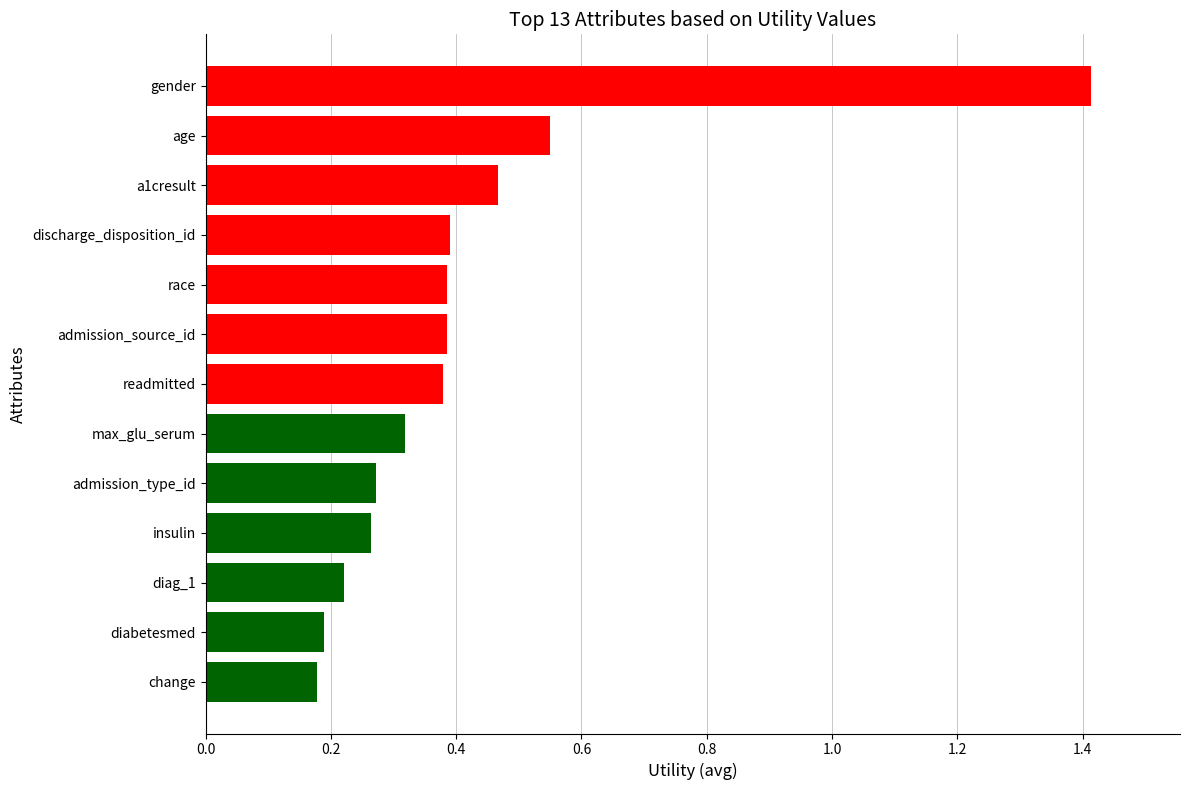

What is the sum of all values?

5.4